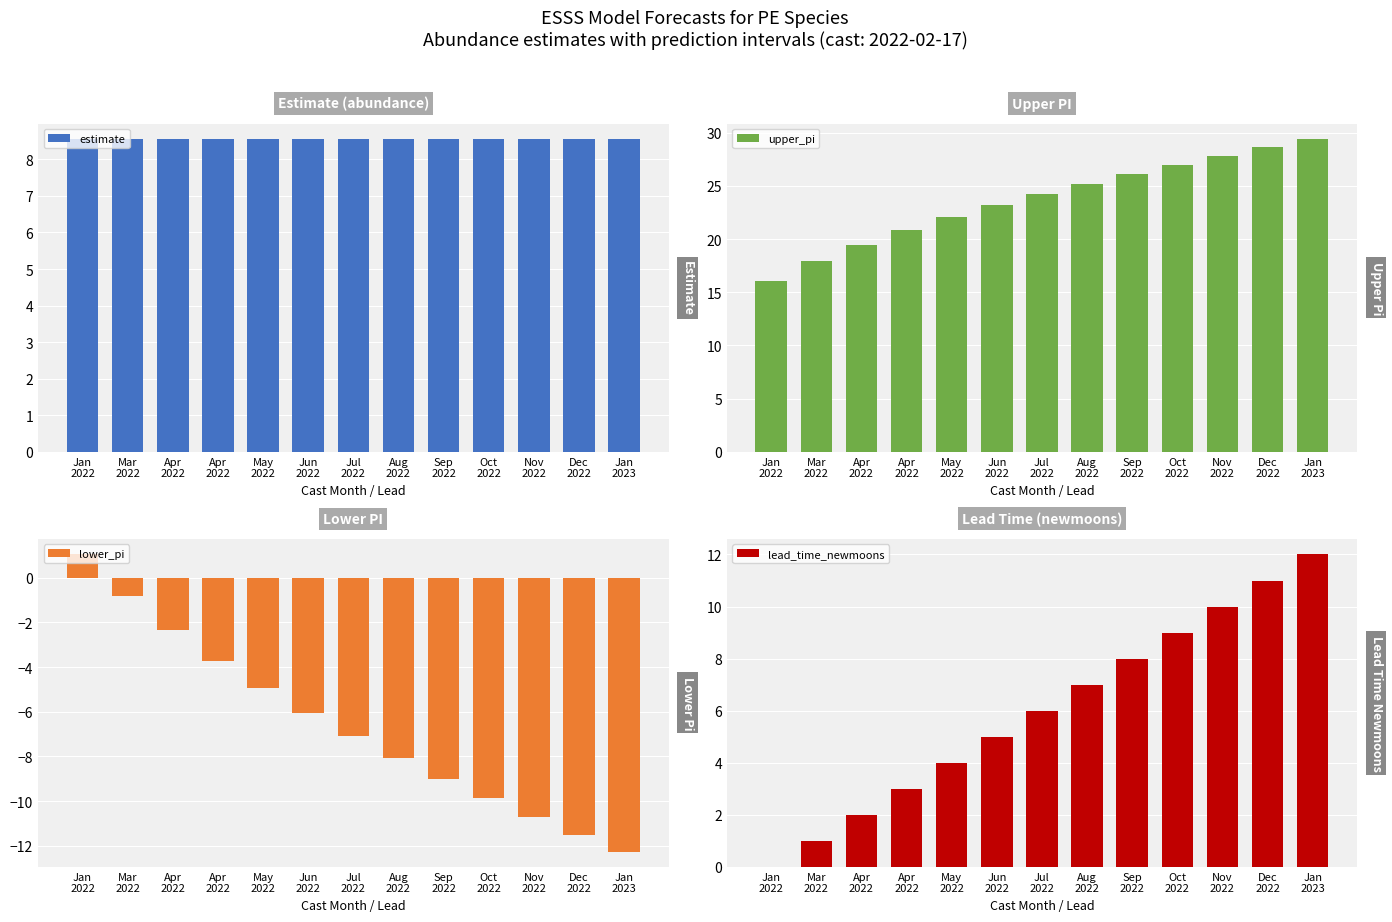

How many distinct data groups are displayed?

4